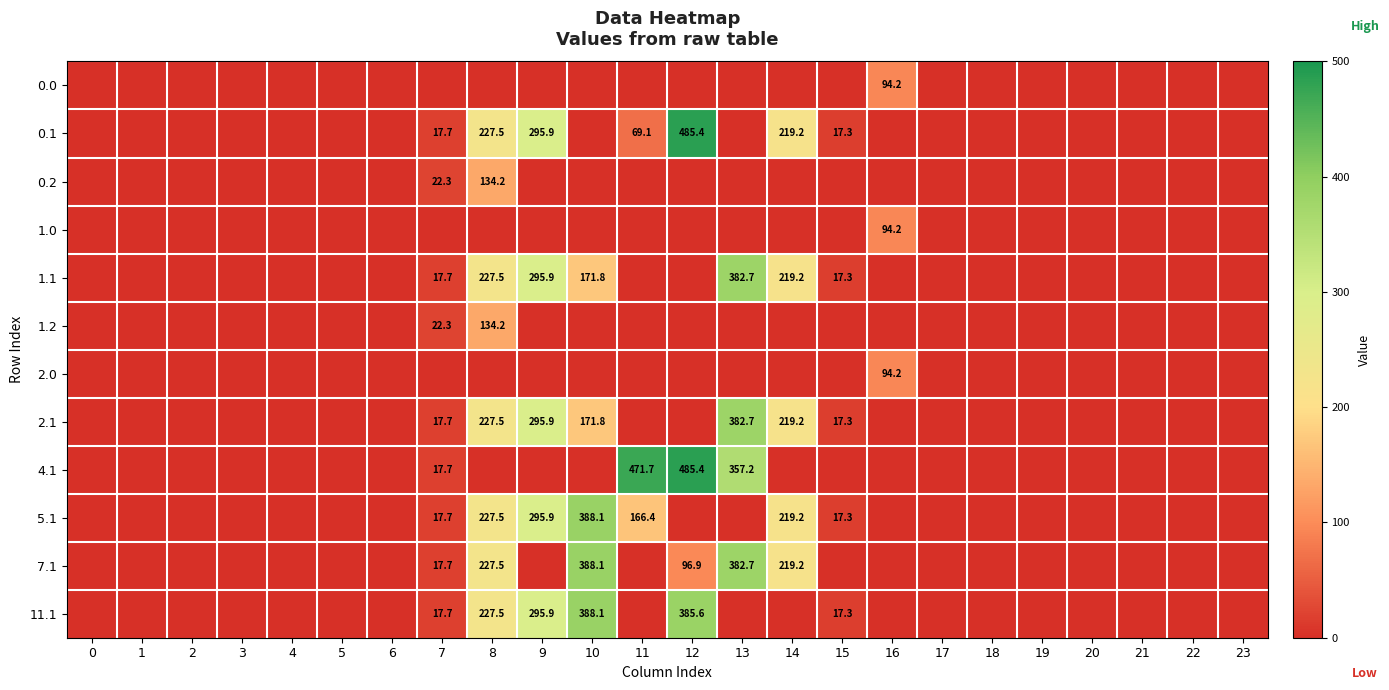

At how many categories does at least one series exceed 337?

4